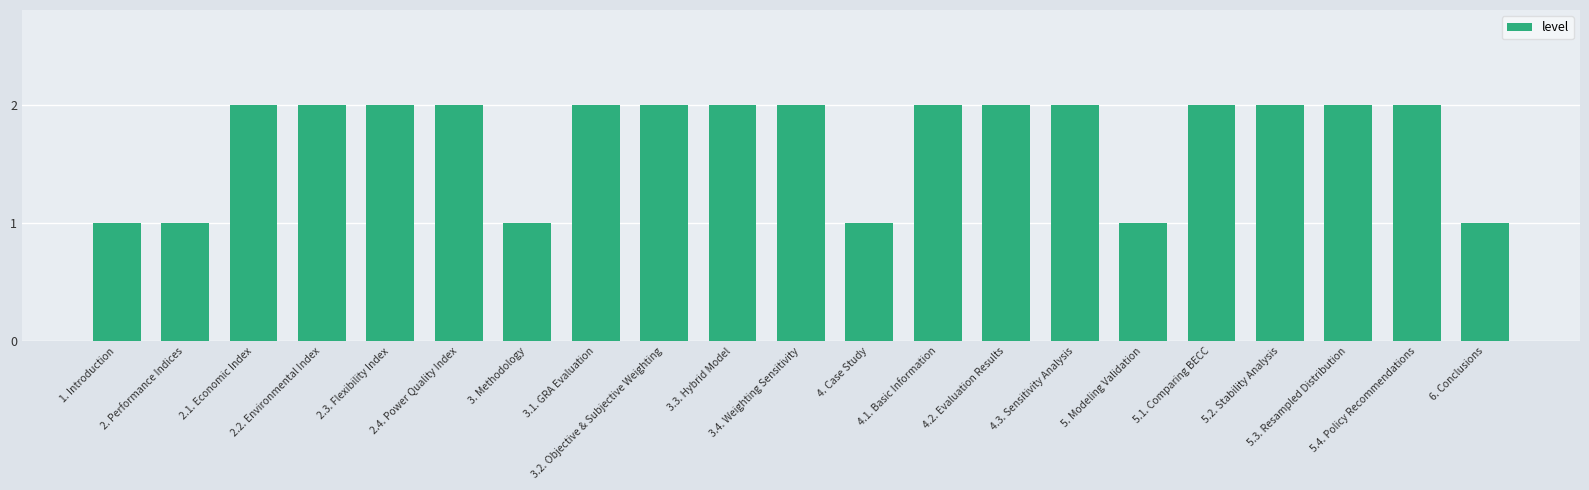

Reading left to right, extract all data points from this chart.

1. Introduction=1	2. Performance Indices=1	2.1. Economic Index=2	2.2. Environmental Index=2	2.3. Flexibility Index=2	2.4. Power Quality Index=2	3. Methodology=1	3.1. GRA Evaluation=2	3.2. Objective & Subjective Weighting=2	3.3. Hybrid Model=2	3.4. Weighting Sensitivity=2	4. Case Study=1	4.1. Basic Information=2	4.2. Evaluation Results=2	4.3. Sensitivity Analysis=2	5. Modeling Validation=1	5.1. Comparing BECC=2	5.2. Stability Analysis=2	5.3. Resampled Distribution=2	5.4. Policy Recommendations=2	6. Conclusions=1